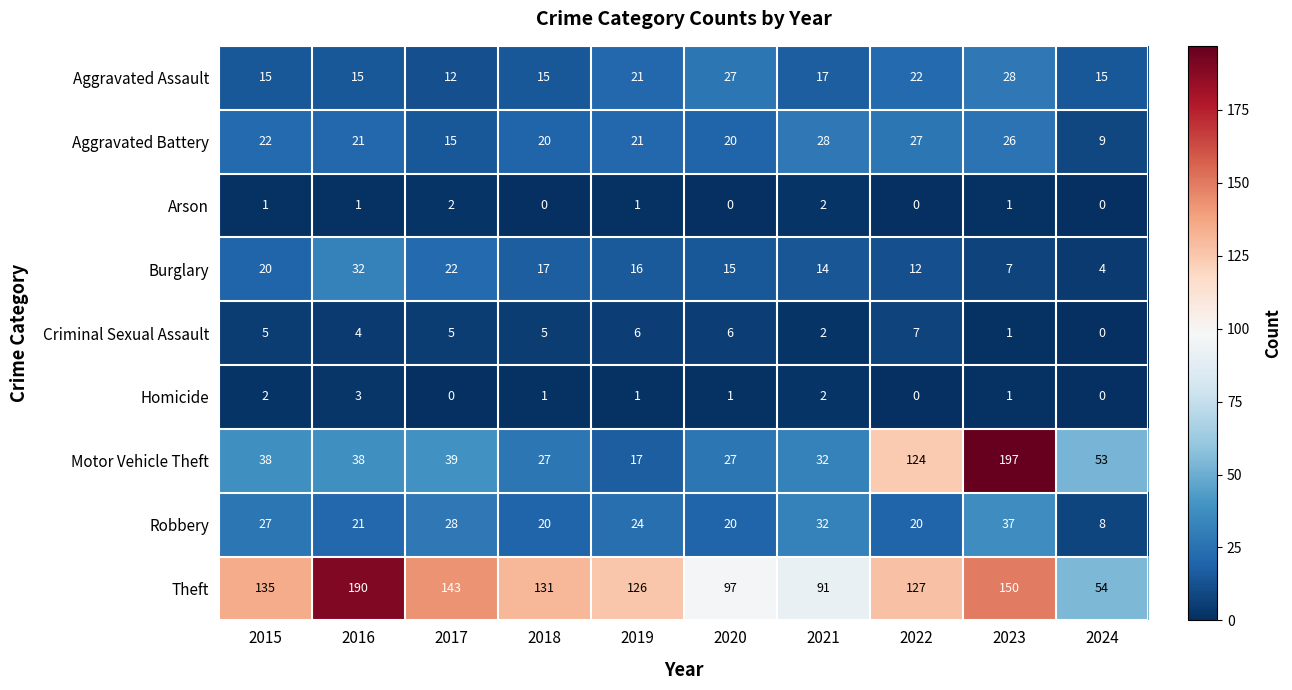

Count the number of data series in this chart.

9